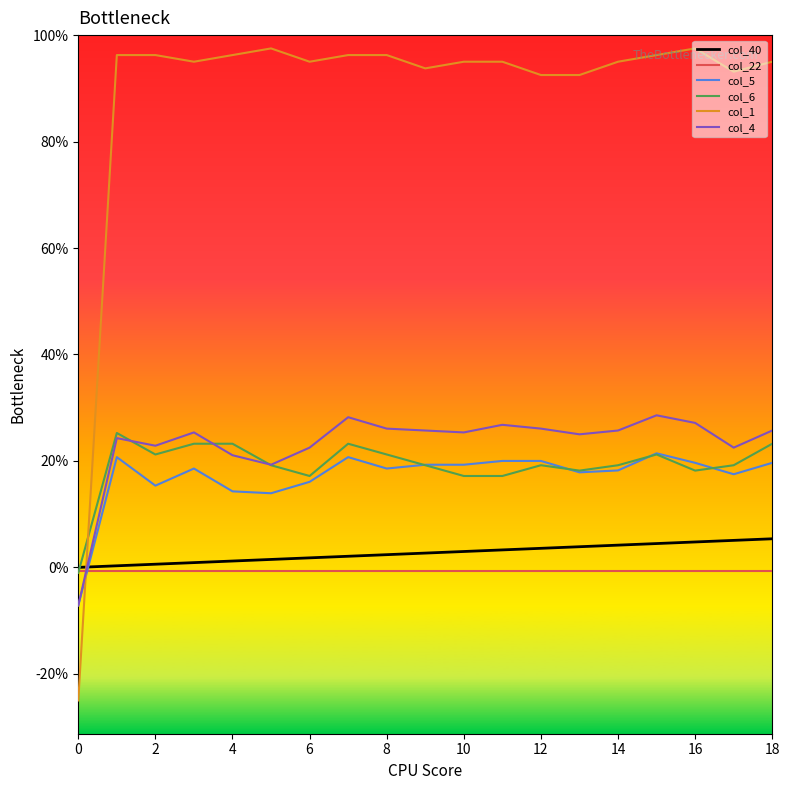

True or false: col_22 and col_4 intersect in this chart.

True